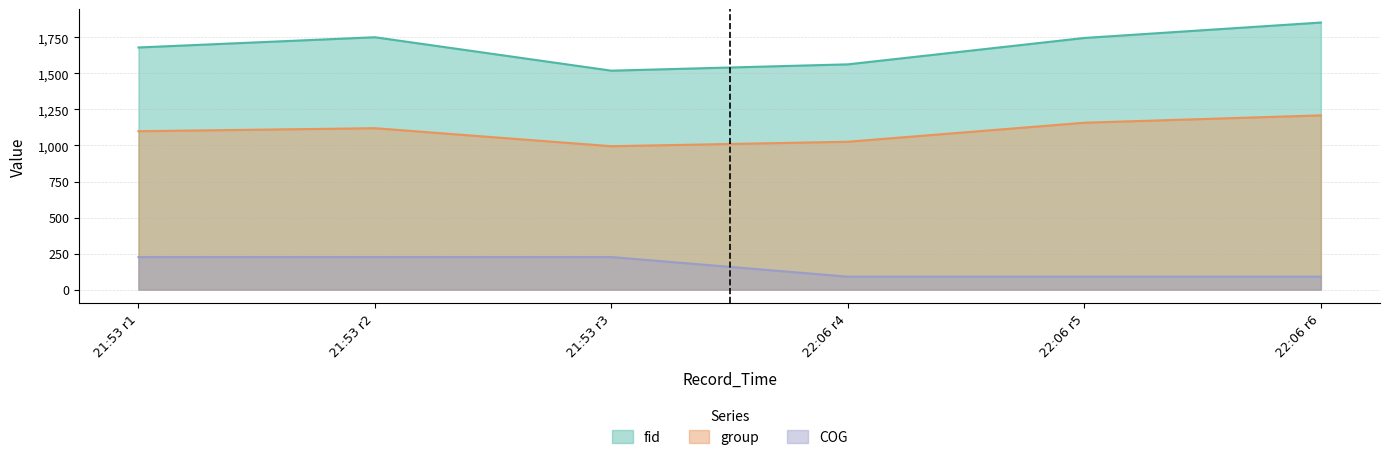

List the series in order of their overall mean, lowest first.

COG, group, fid